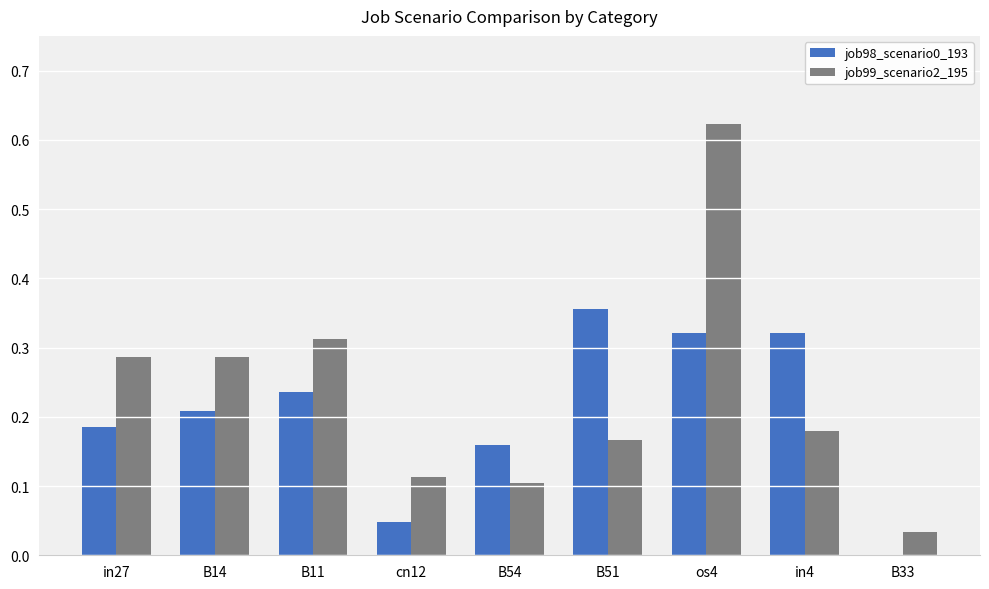

The value of job98_scenario0_193 at cn12 is 0.0. True or false?

True